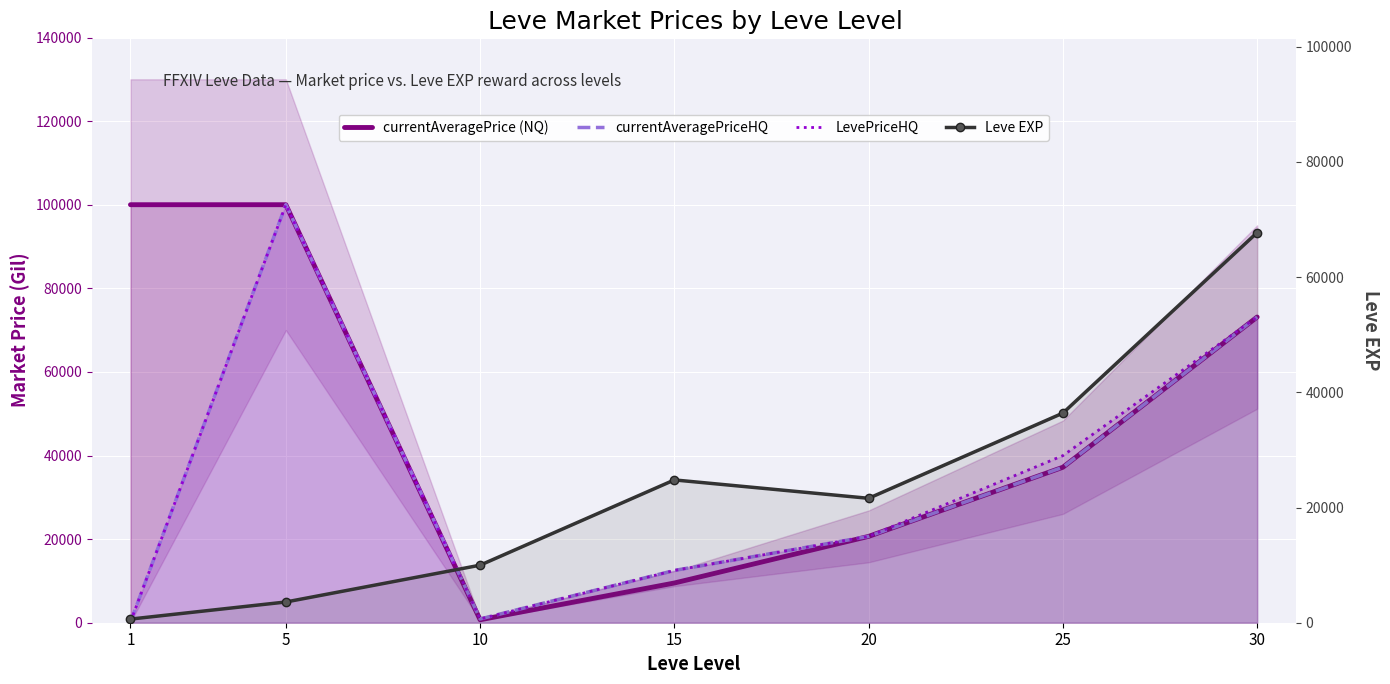

Where is the first local maximum for currentAveragePriceHQ?

5